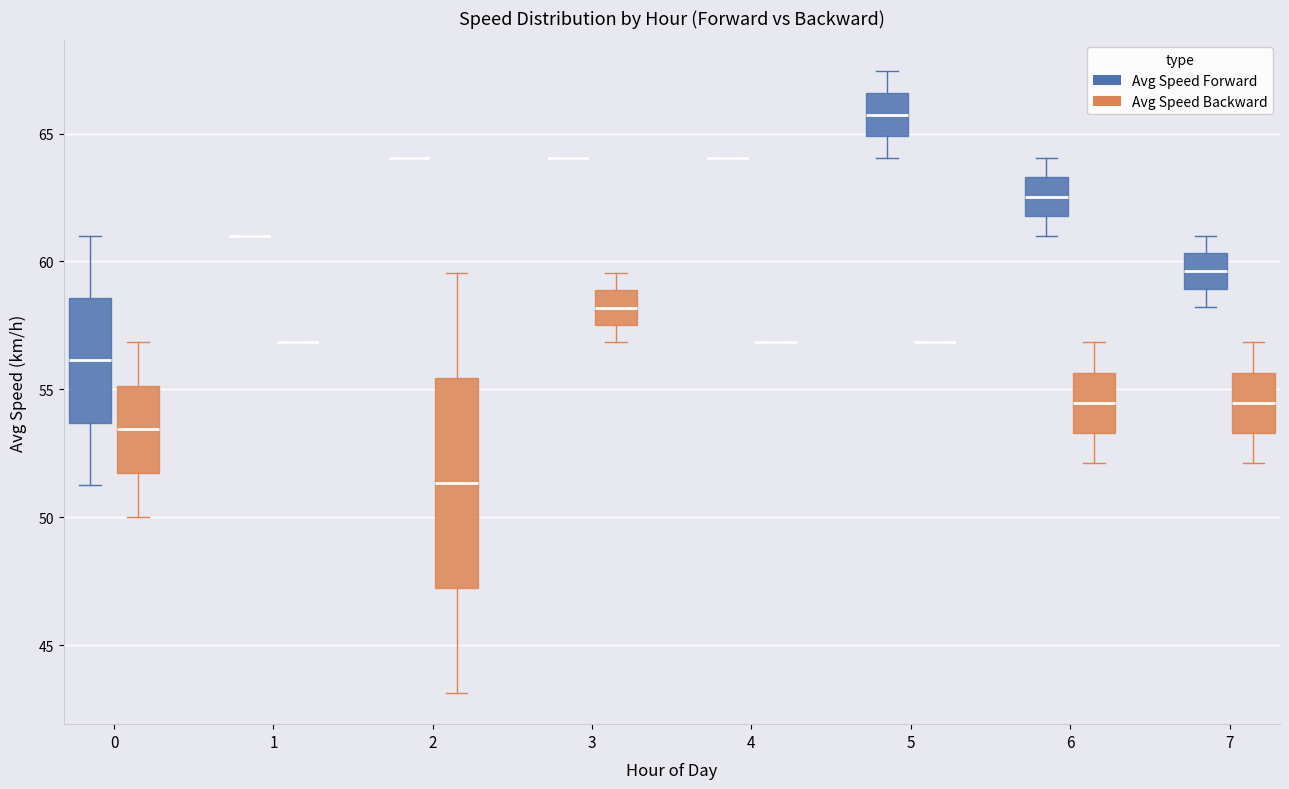

Reading left to right, transcribe this box plot: for each box, give where its median line is, the range the box spans, and where its two whiskers end, as read against the y-axis. The values are not printed on the chart, so give them approximately, as read against the axis.

0 (Avg Speed Forward): median 56.0, box 53.5 to 58.5, whiskers 51.0 to 61.0
0 (Avg Speed Backward): median 53.5, box 51.5 to 55.0, whiskers 50.0 to 57.0
1 (Avg Speed Forward): box collapsed to a line at 61.0, whiskers 61.0 to 61.0
1 (Avg Speed Backward): box collapsed to a line at 57.0, whiskers 57.0 to 57.0
2 (Avg Speed Forward): box collapsed to a line at 64.0, whiskers 64.0 to 64.0
2 (Avg Speed Backward): median 51.5, box 47.0 to 55.5, whiskers 43.0 to 59.5
3 (Avg Speed Forward): box collapsed to a line at 64.0, whiskers 64.0 to 64.0
3 (Avg Speed Backward): median 58.0, box 57.5 to 59.0, whiskers 57.0 to 59.5
4 (Avg Speed Forward): box collapsed to a line at 64.0, whiskers 64.0 to 64.0
4 (Avg Speed Backward): box collapsed to a line at 57.0, whiskers 57.0 to 57.0
5 (Avg Speed Forward): median 65.5, box 65.0 to 66.5, whiskers 64.0 to 67.5
5 (Avg Speed Backward): box collapsed to a line at 57.0, whiskers 57.0 to 57.0
6 (Avg Speed Forward): median 62.5, box 62.0 to 63.5, whiskers 61.0 to 64.0
6 (Avg Speed Backward): median 54.5, box 53.5 to 55.5, whiskers 52.0 to 57.0
7 (Avg Speed Forward): median 59.5, box 59.0 to 60.5, whiskers 58.0 to 61.0
7 (Avg Speed Backward): median 54.5, box 53.5 to 55.5, whiskers 52.0 to 57.0